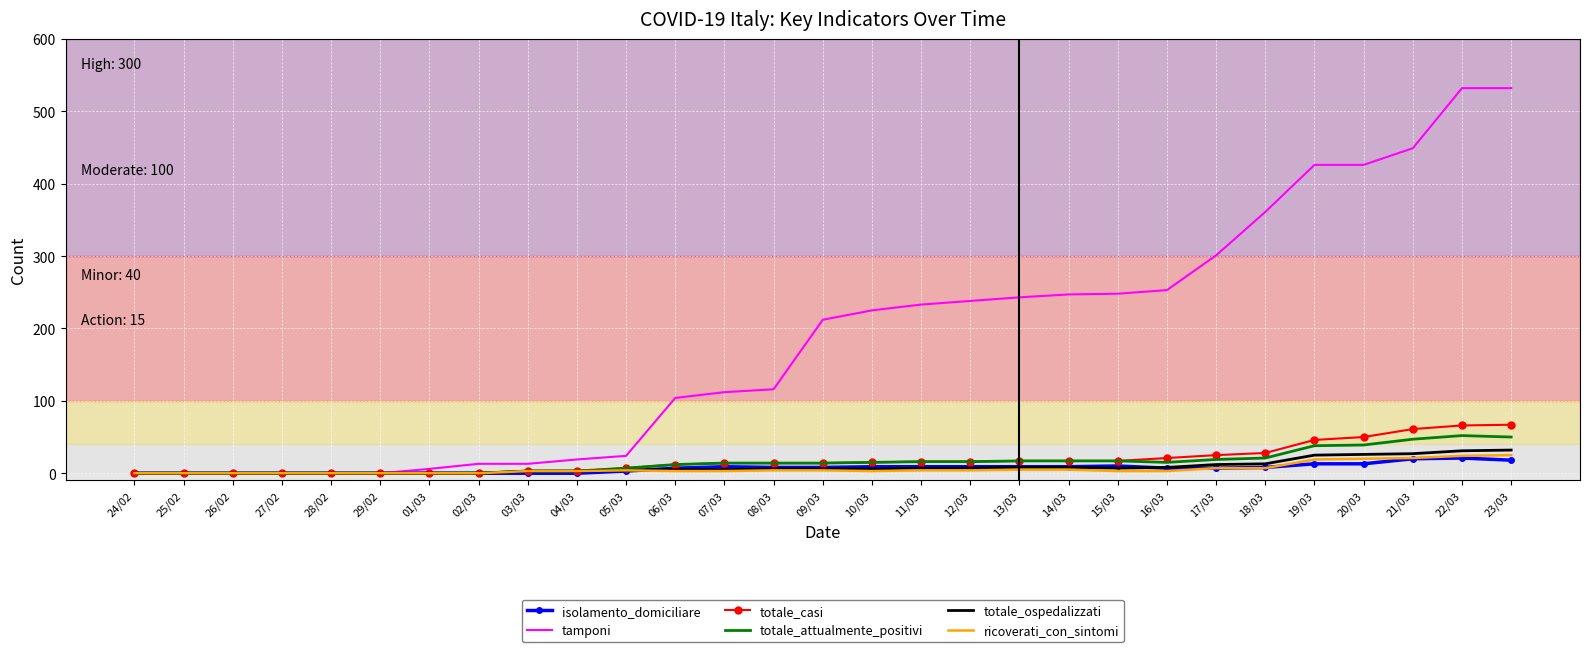

Is the value of tamponi at 23/03 greater than the value of totale_casi at 19/03?

Yes